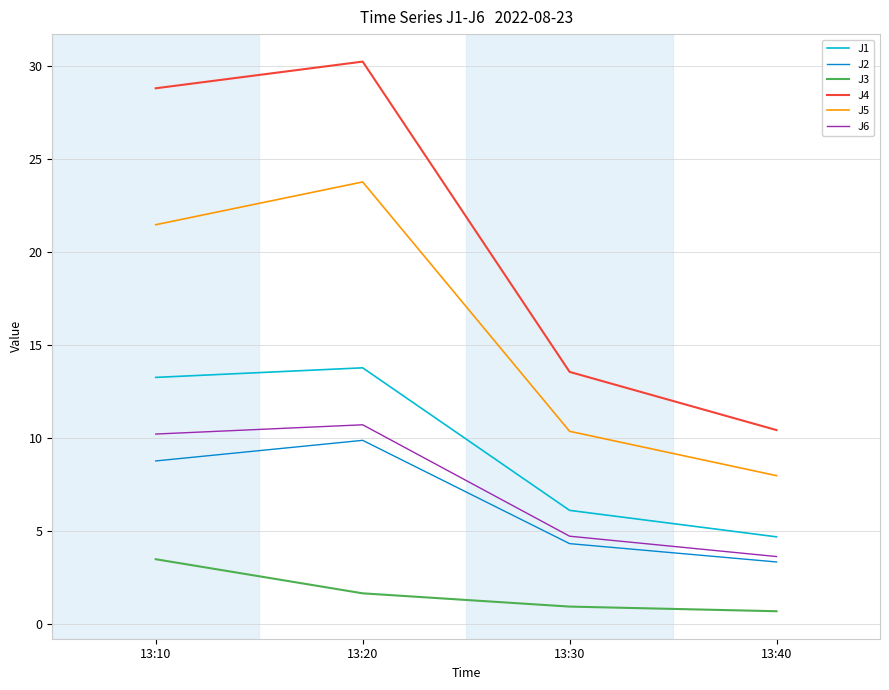

Which series has the largest total across all categories?

J4